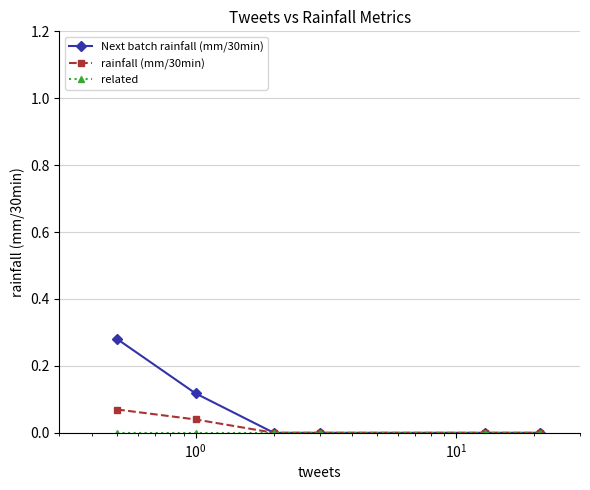

Which series has the largest total across all categories?

Next batch rainfall (mm/30min)